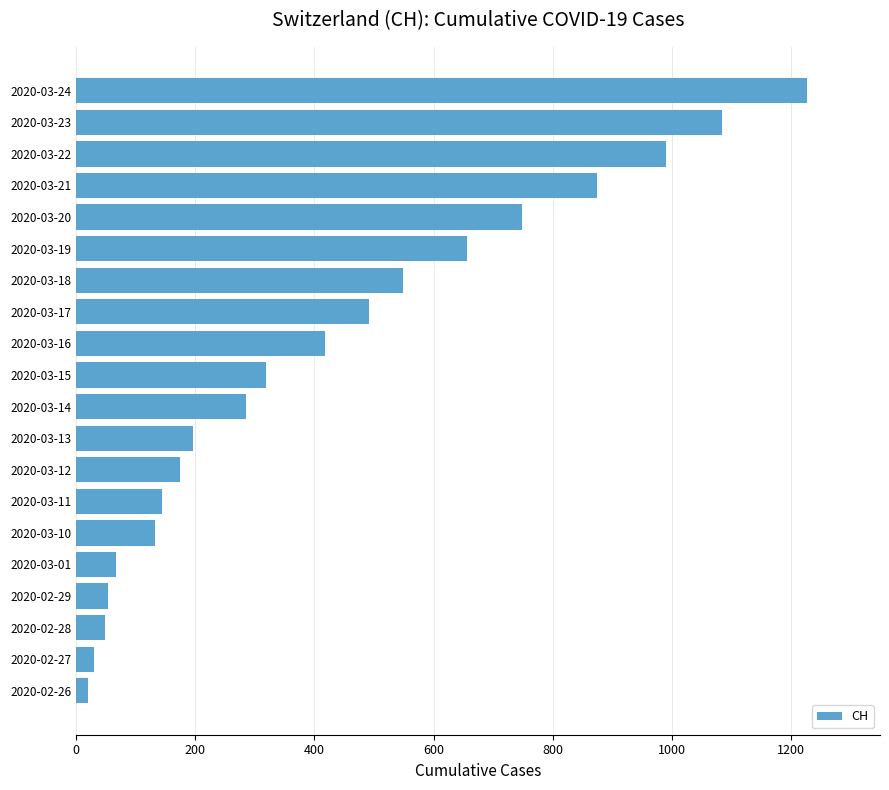

Is it true that the value at 2020-03-23 is 1084?

True